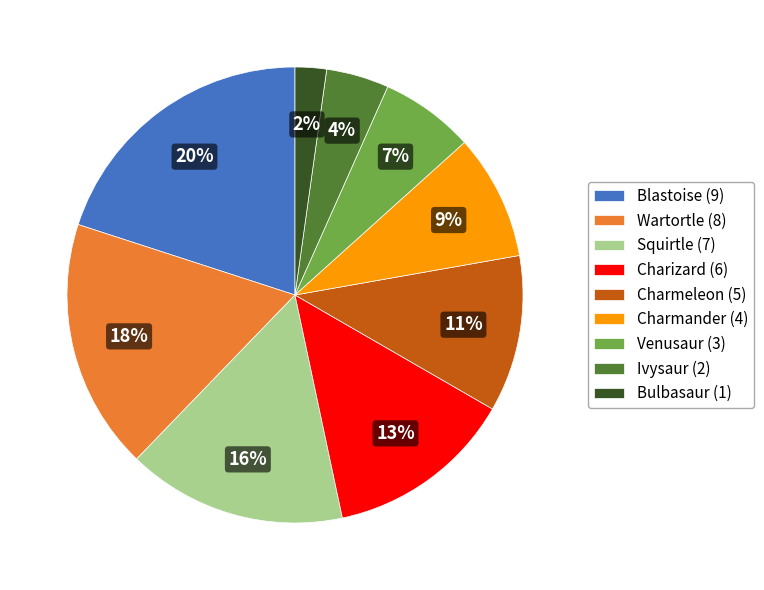

To the nearest percent, what percentage of the pie is Squirtle?

16%